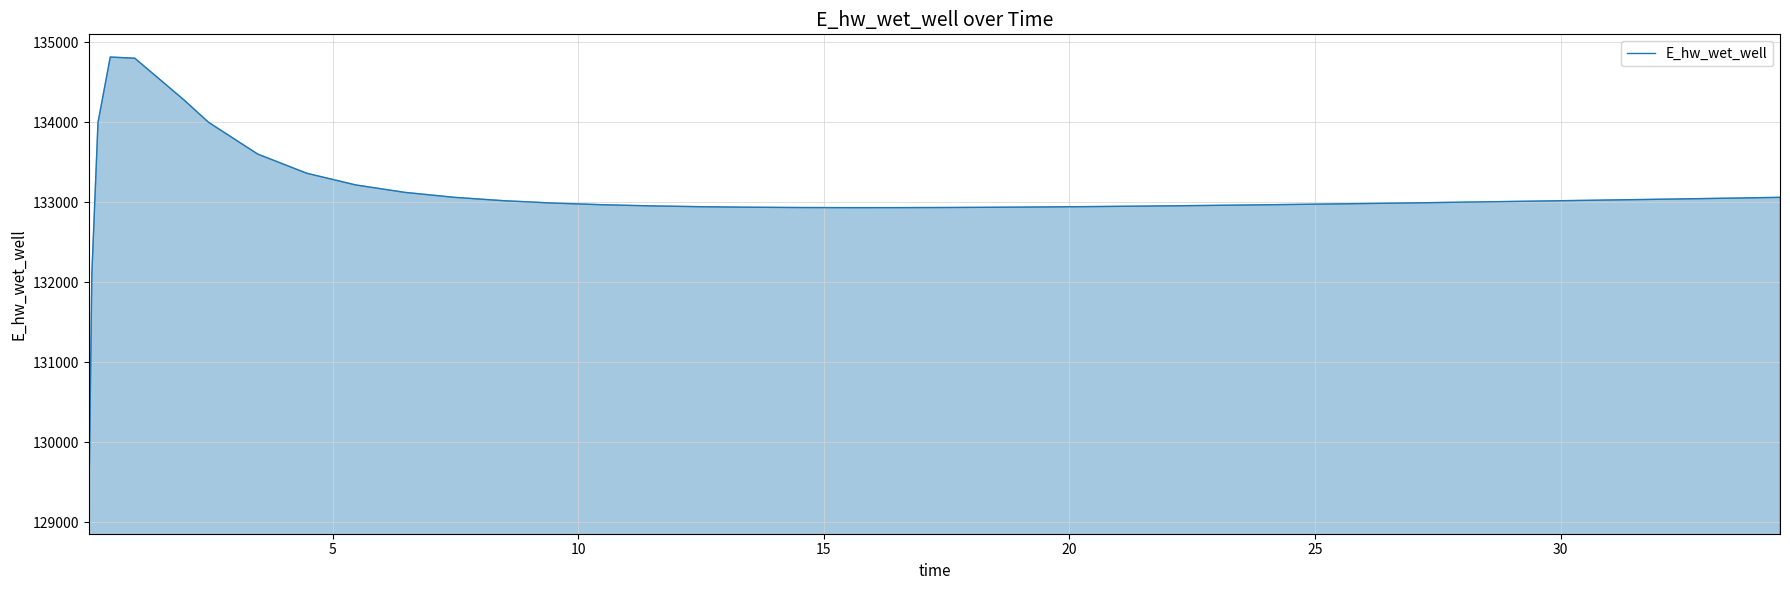

What is the sum of all values?

5323002.6